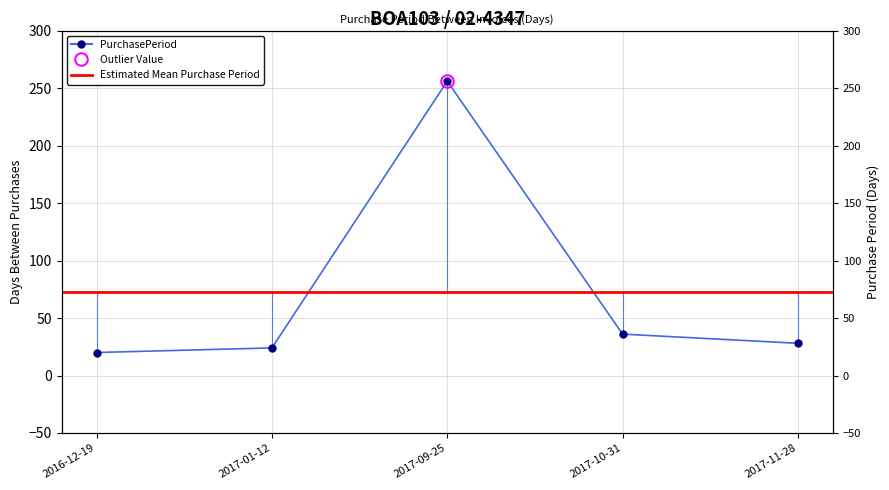

The chart shows a value of 28 at 2017-11-28. True or false?

True